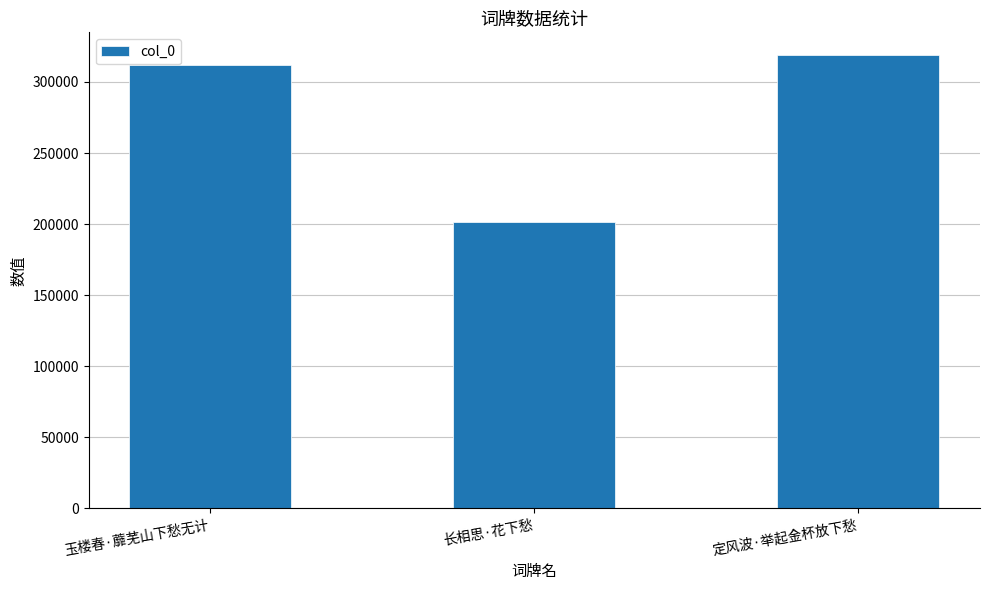

Reading left to right, what are all the values shown in this chart?

玉楼春·蘼芜山下愁无计=311818	长相思·花下愁=201241	定风波·举起金杯放下愁=318938